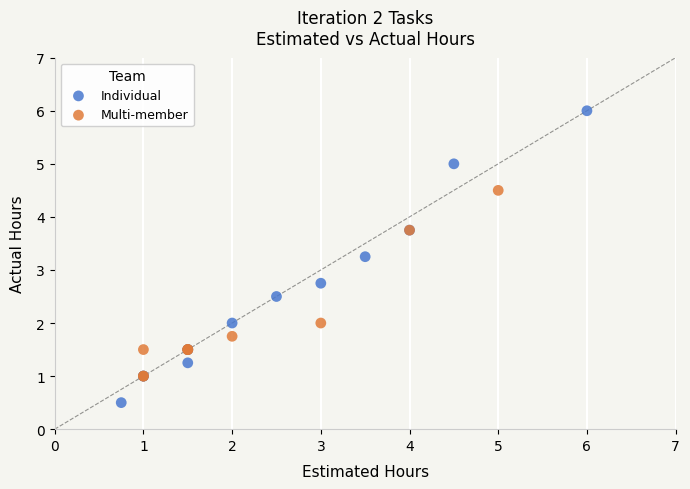

Which series has the largest Y range (max minus min)?

Individual